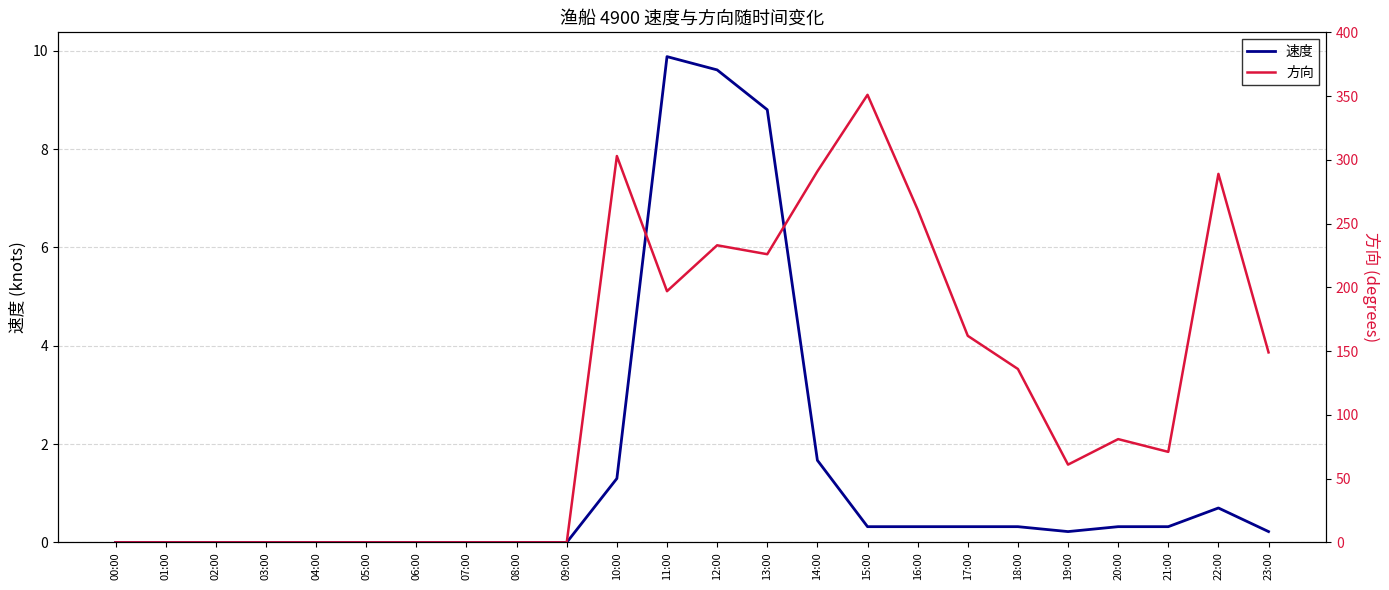

What is the maximum value for 速度?

9.9